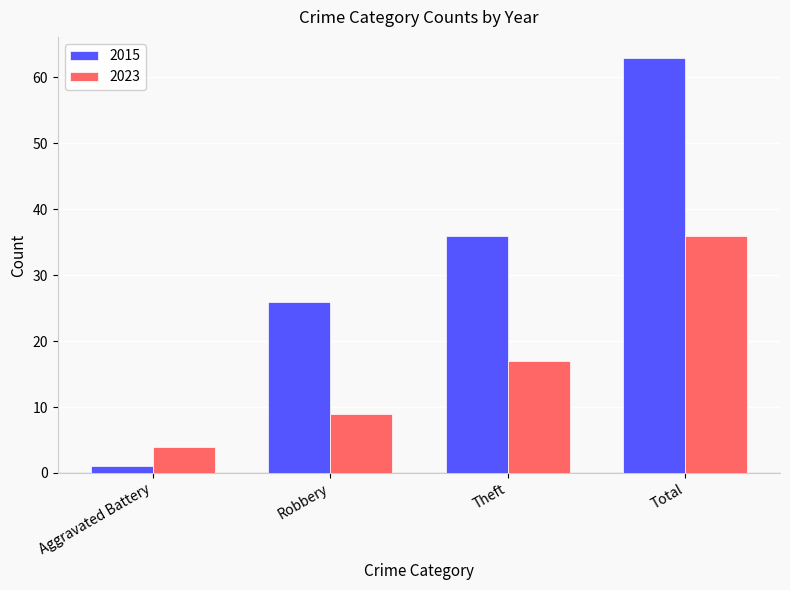

How many data points does each series have?

4